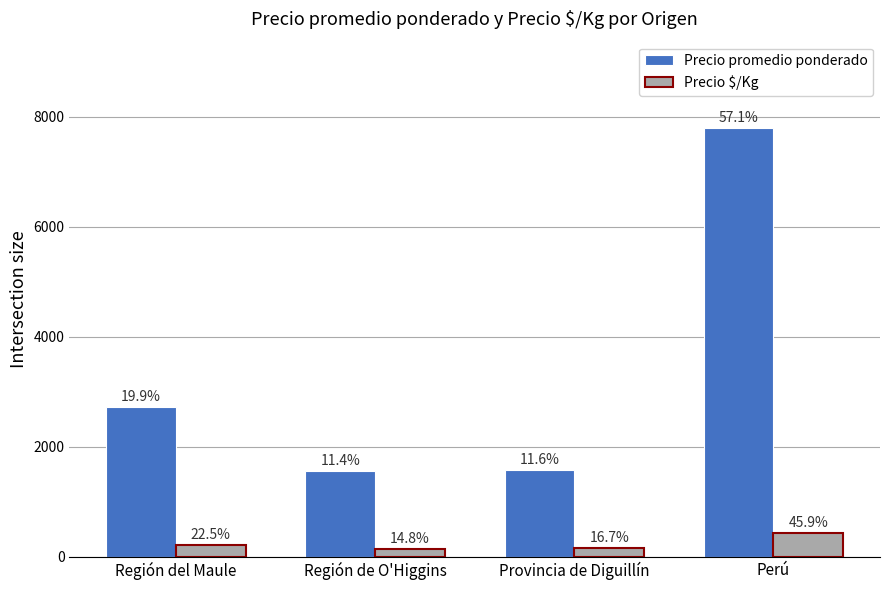

How many bars are there in total?

8